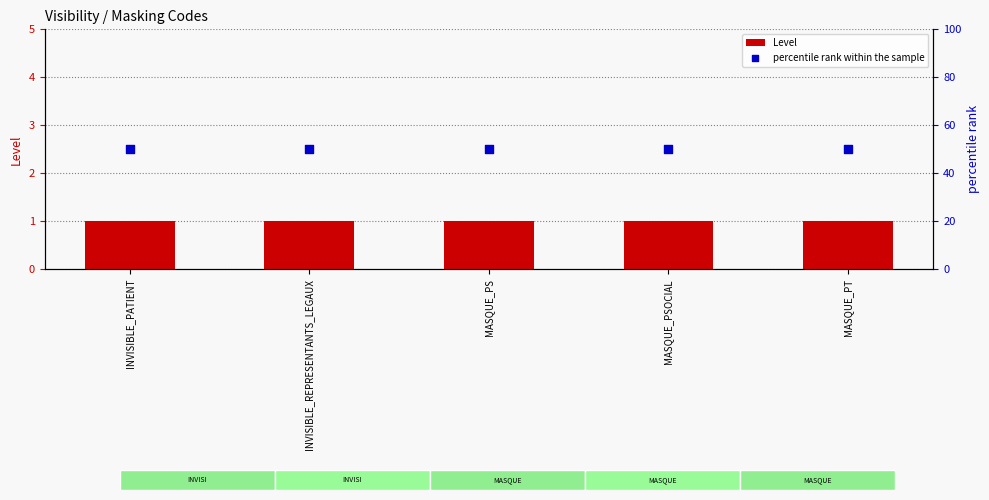

Which series reaches the maximum Y coordinate?

percentile rank within the sample